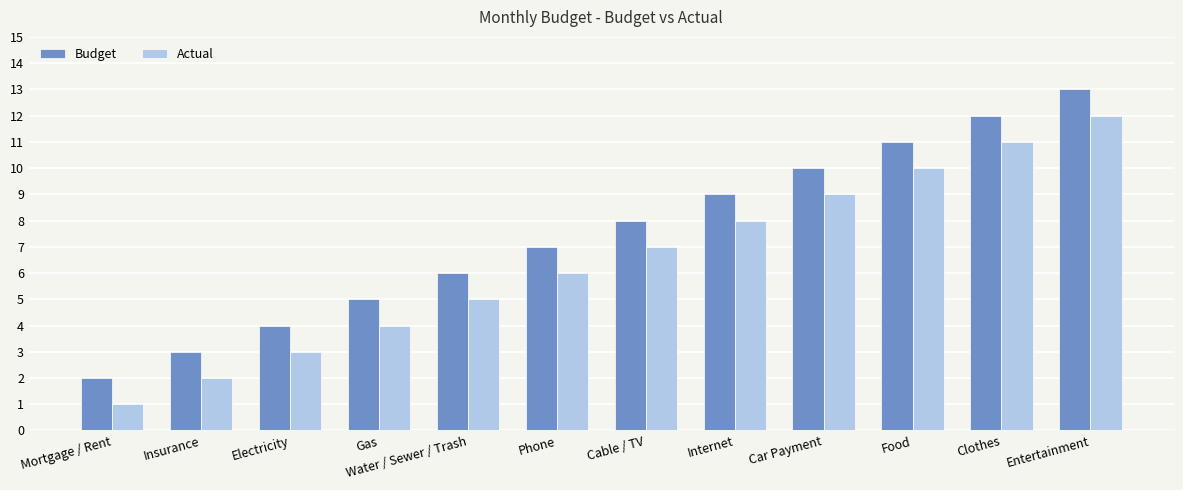

What is the spread (max minus min) of values at Gas?

1